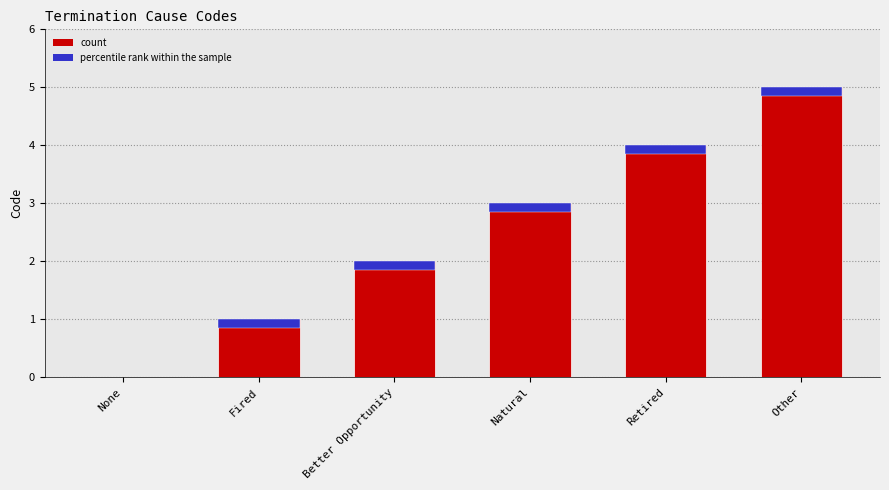

What is the difference between the maximum and second lowest values?

4